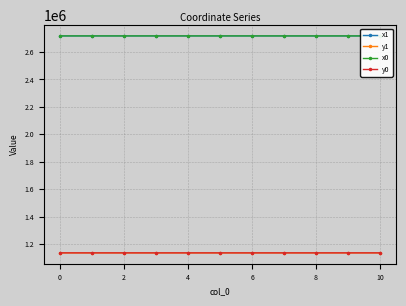

What is the maximum value shown in the chart?

2717658.4